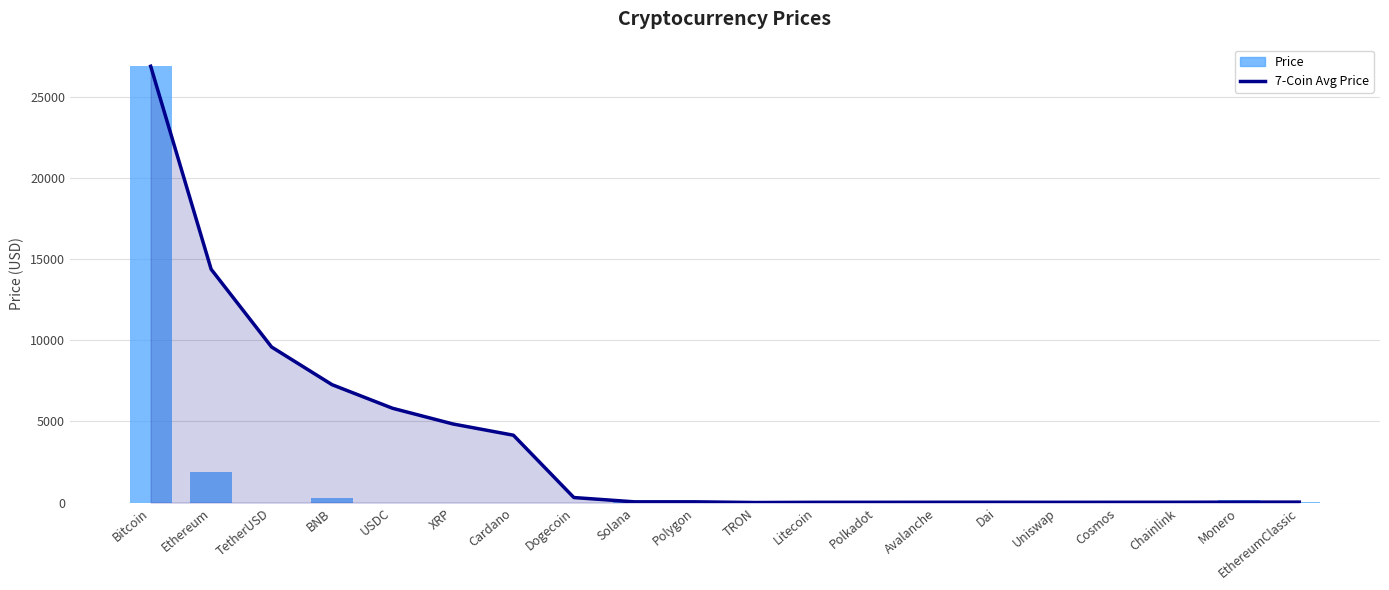

At which category does the chart reach its peak across all series?

Bitcoin